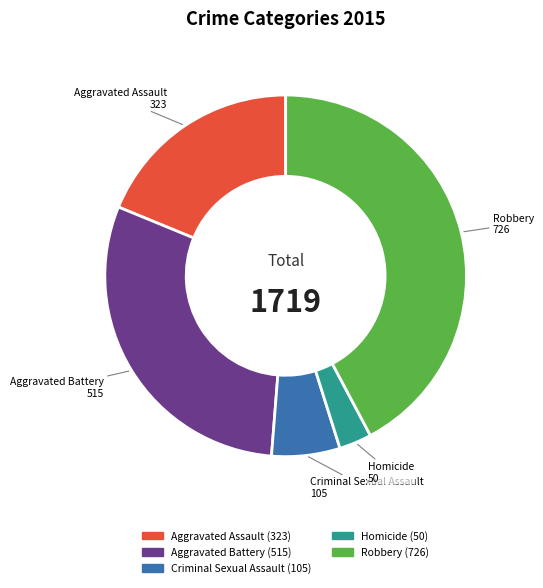

Combined, do Aggravated Battery and Homicide account for over 50%?

No